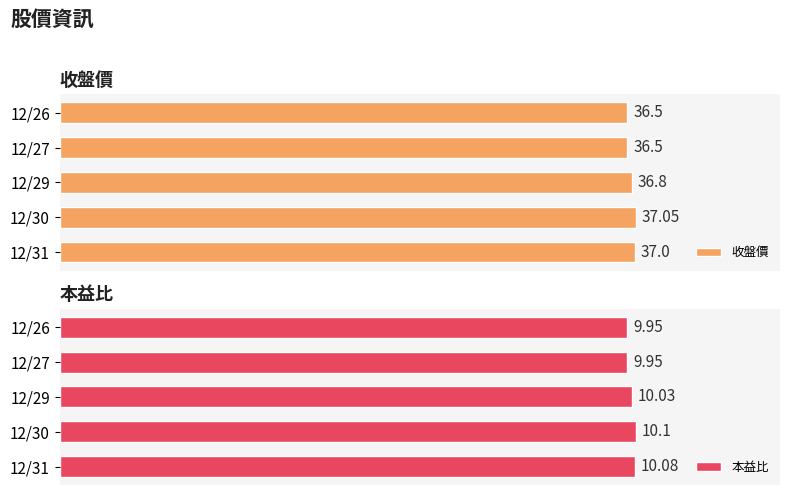

Where is 本益比 nearest to the value 10?

12/29